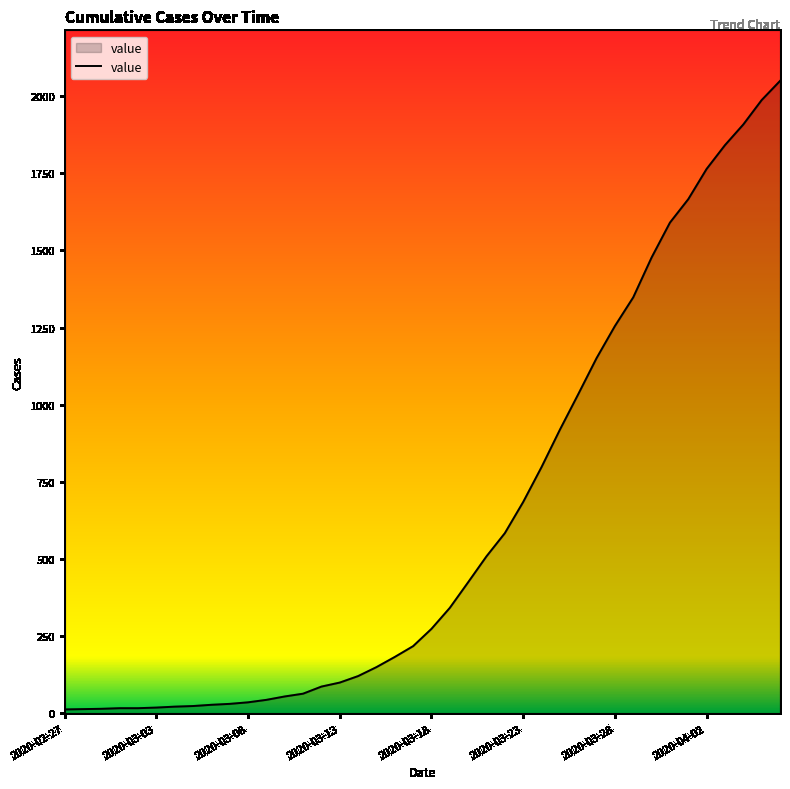

What is the difference between the maximum and minimum values?

2036